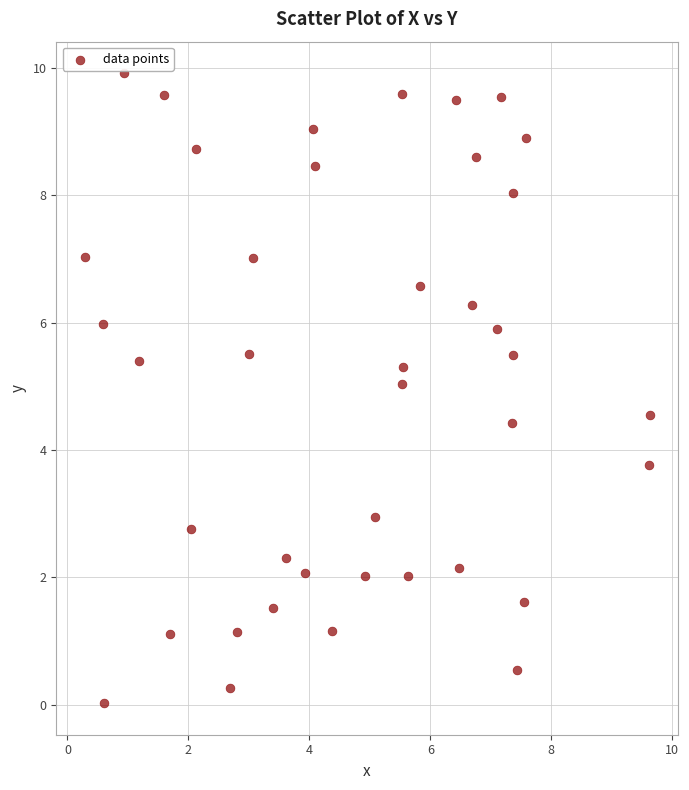

What Y value in the scatter plot is closest to 4?

3.8